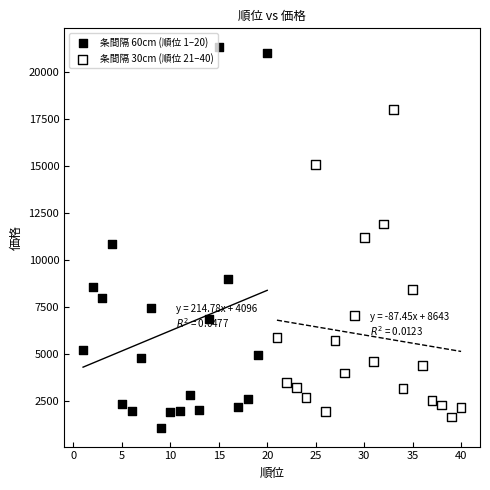

Which series reaches the minimum Y coordinate?

条間隔 60cm (順位 1–20)